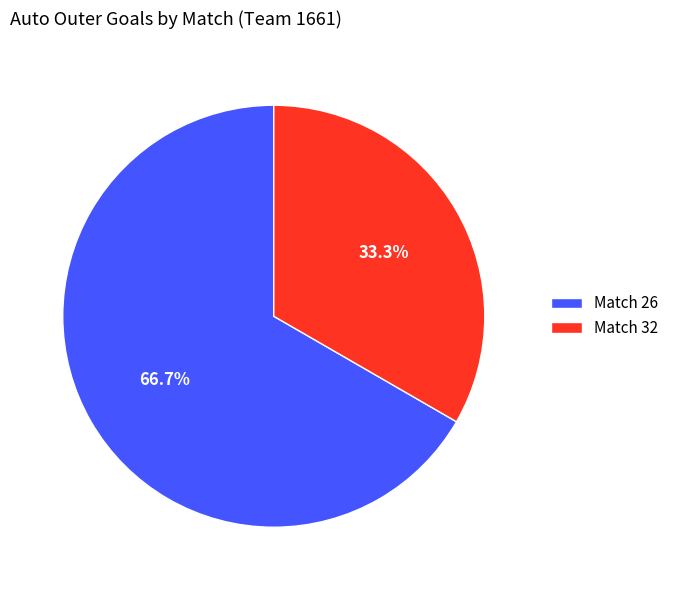

Which slice represents more than half of the pie?

Match 26